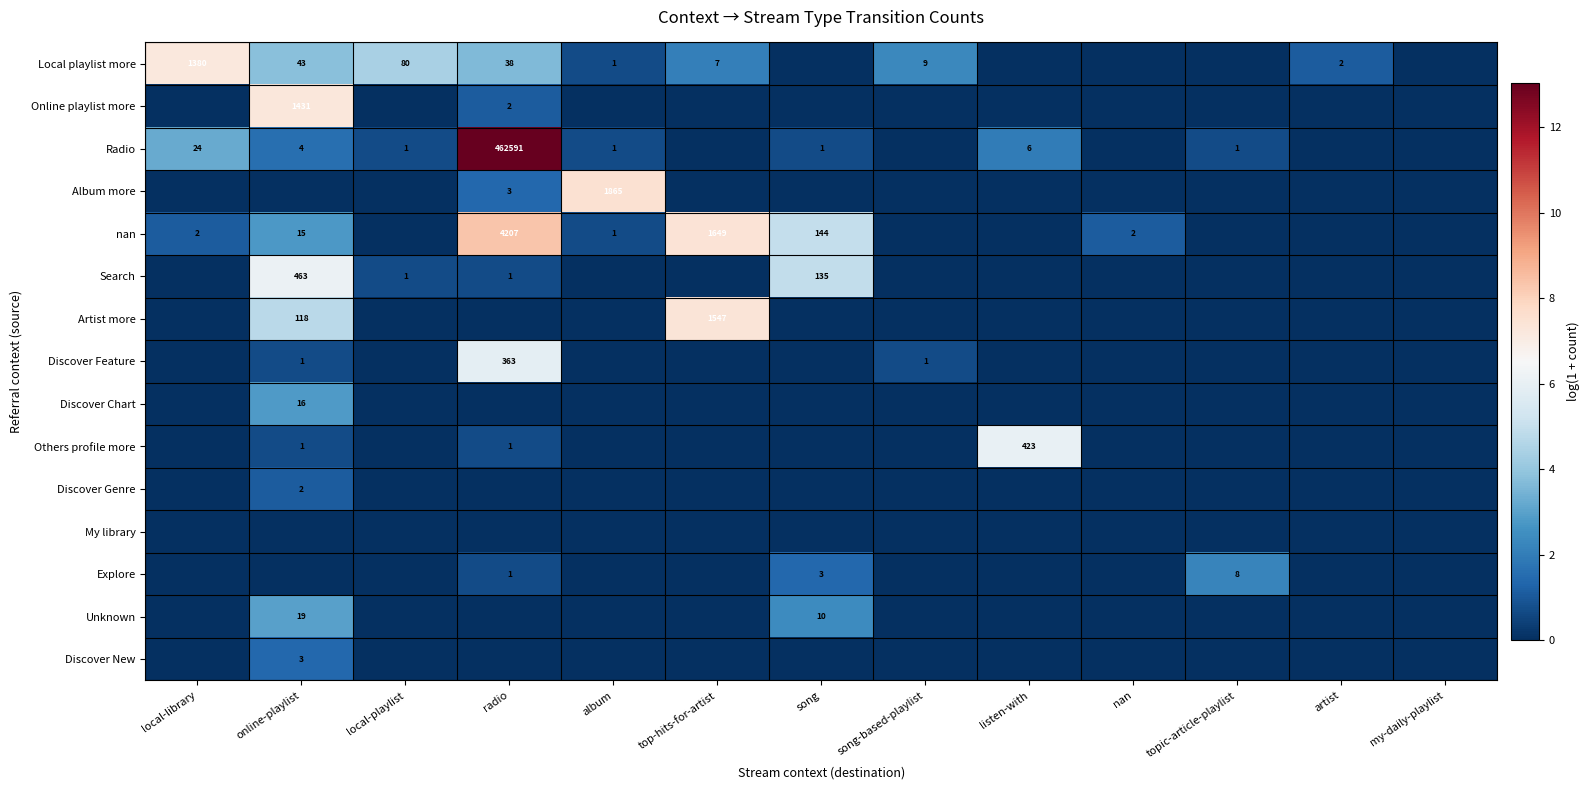

What is the spread (max minus min) of values at online-playlist?

7.3